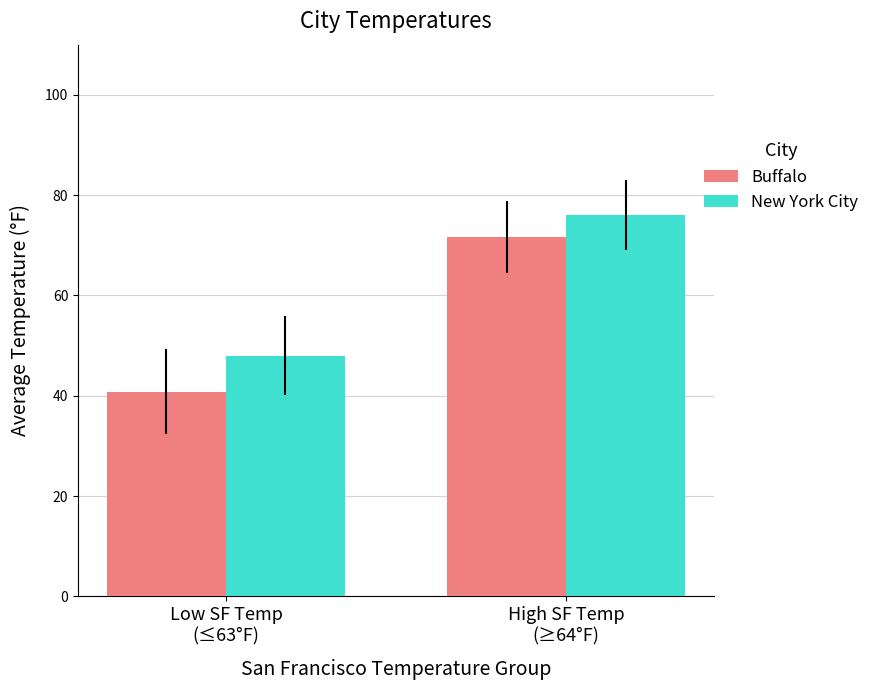

What is the label of the 1st bar from the left?

Low SF Temp
(≤63°F)